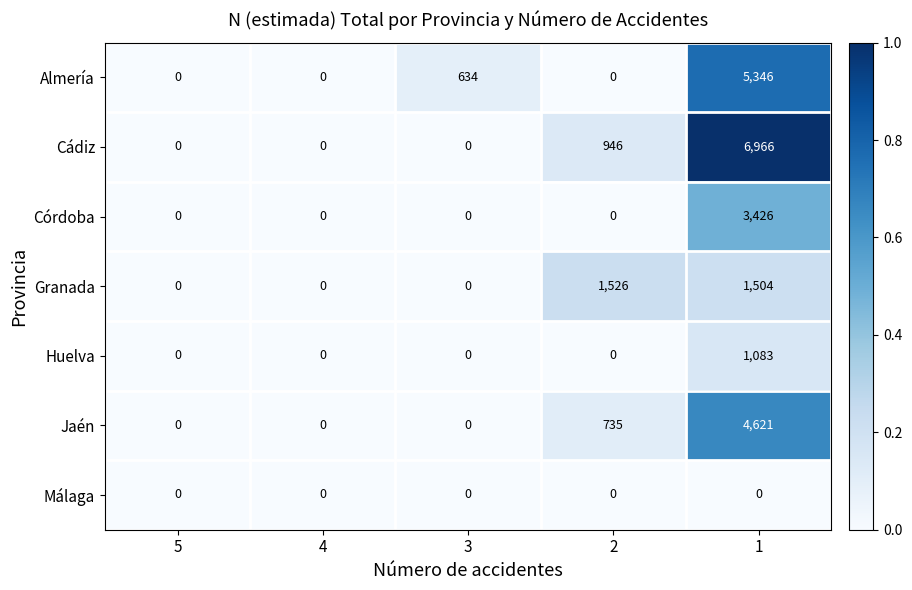

True or false: Córdoba has a value of 2047 at 2.

False